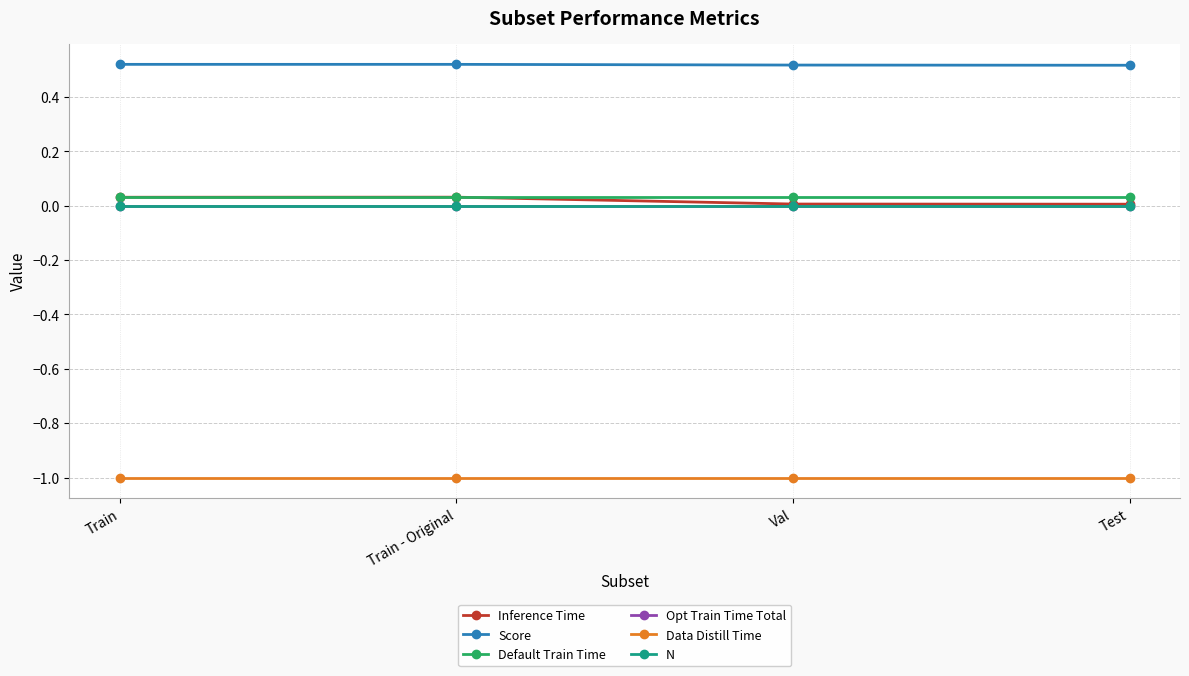

Which series has the largest range (max minus min)?

Inference Time